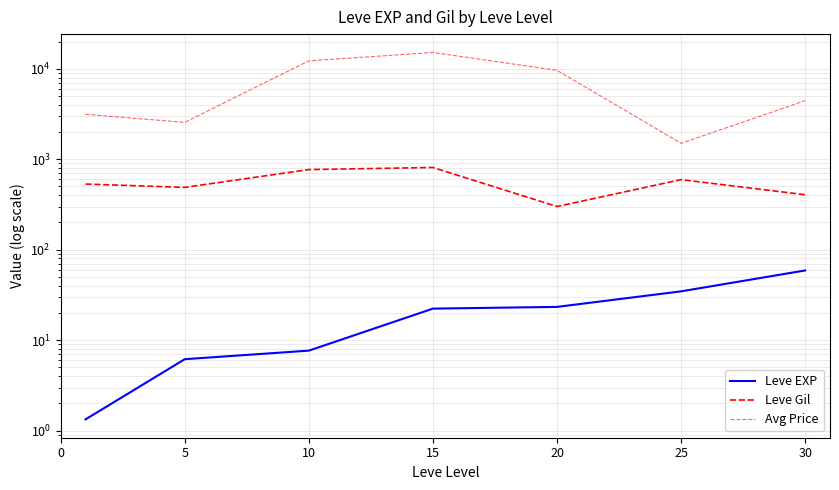

True or false: Avg Price has a value of 3910.1 at 5.

False